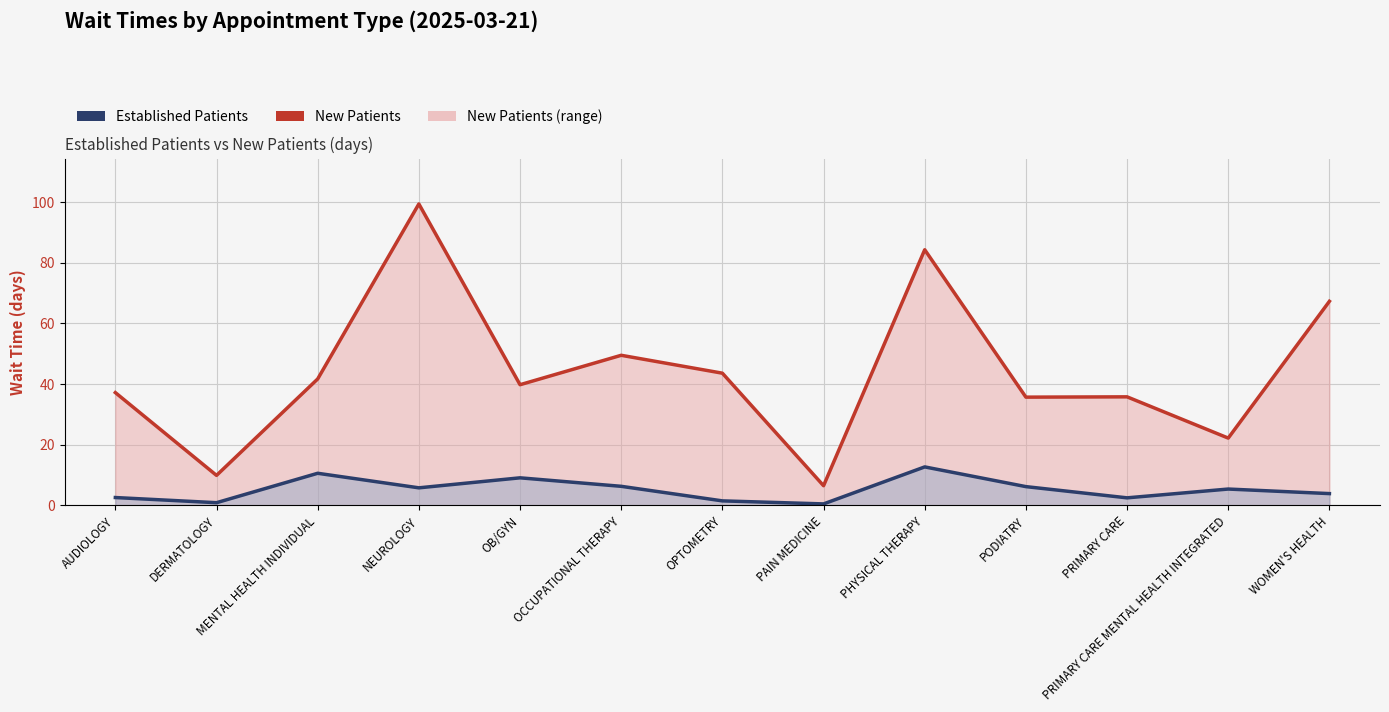

What is the difference between the second highest and second lowest values in the New Patients series?

74.4